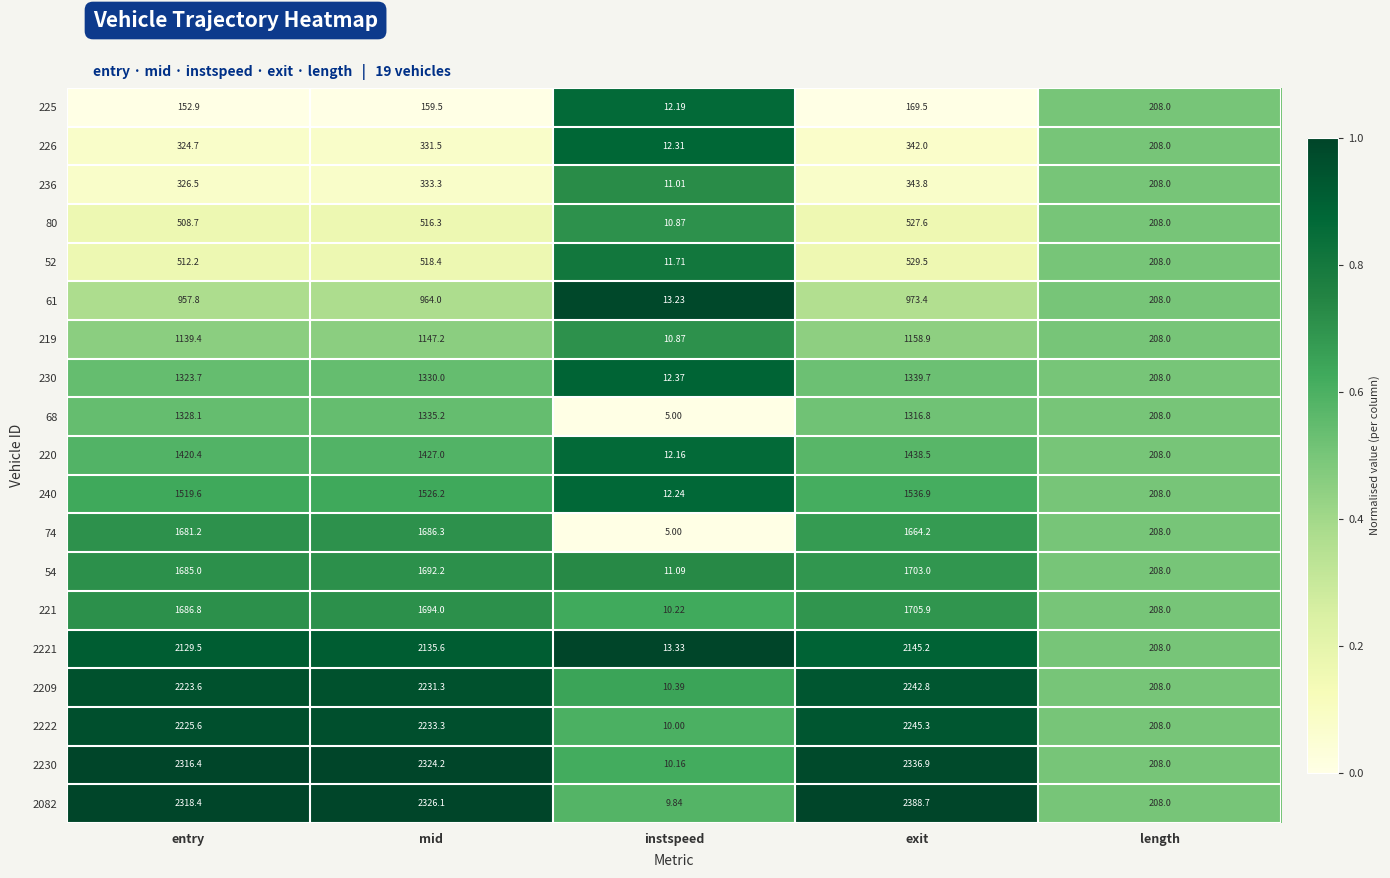

List the labels in order of 80 value, smallest first.

instspeed, length, entry, mid, exit